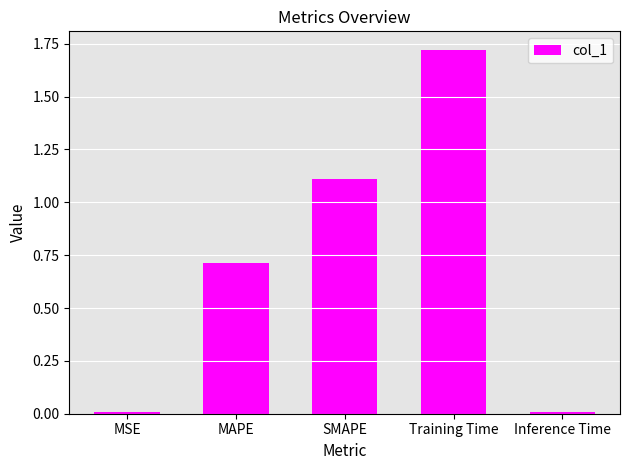

Which label corresponds to the largest value in the chart?

Training Time